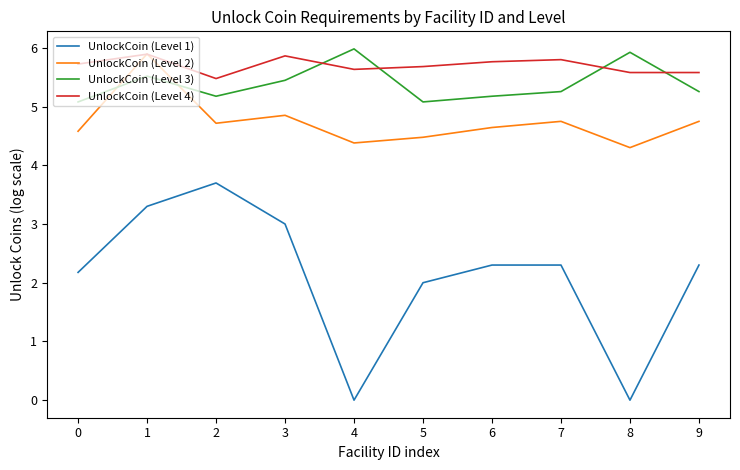

At which category does UnlockCoin (Level 3) reach its first local peak?

1